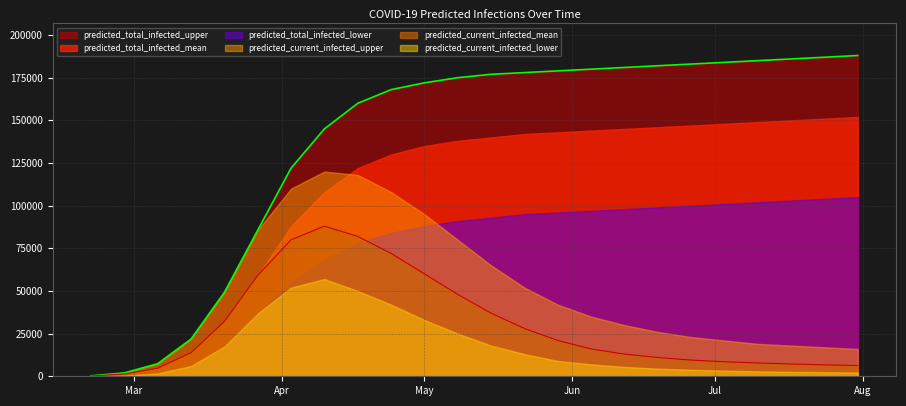

Is the value of predicted_current_infected_mean at 2020-07-31 greater than the value of predicted_total_infected_upper at 2020-04-03?

No